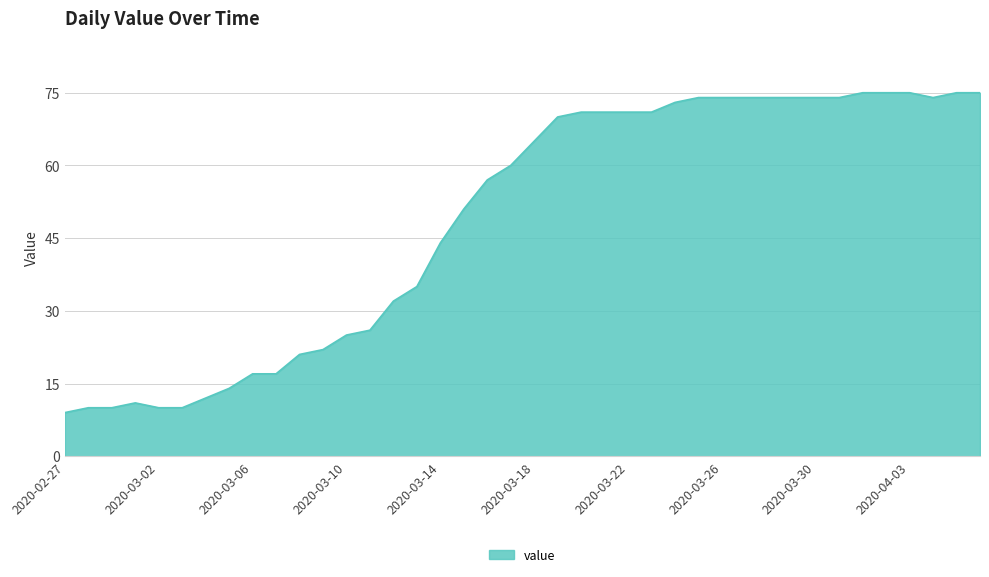

What is the smallest value displayed?

9